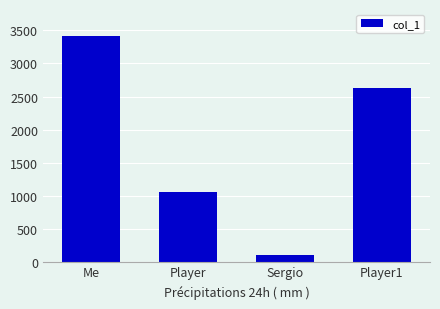

Rank the categories by value from lowest to highest.

Sergio, Player, Player1, Me